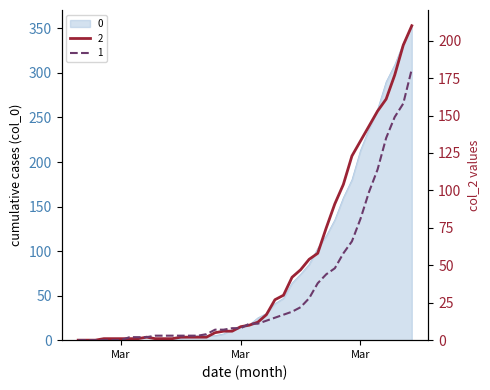

What is the label of the 24th point from the left?

2020-03-21